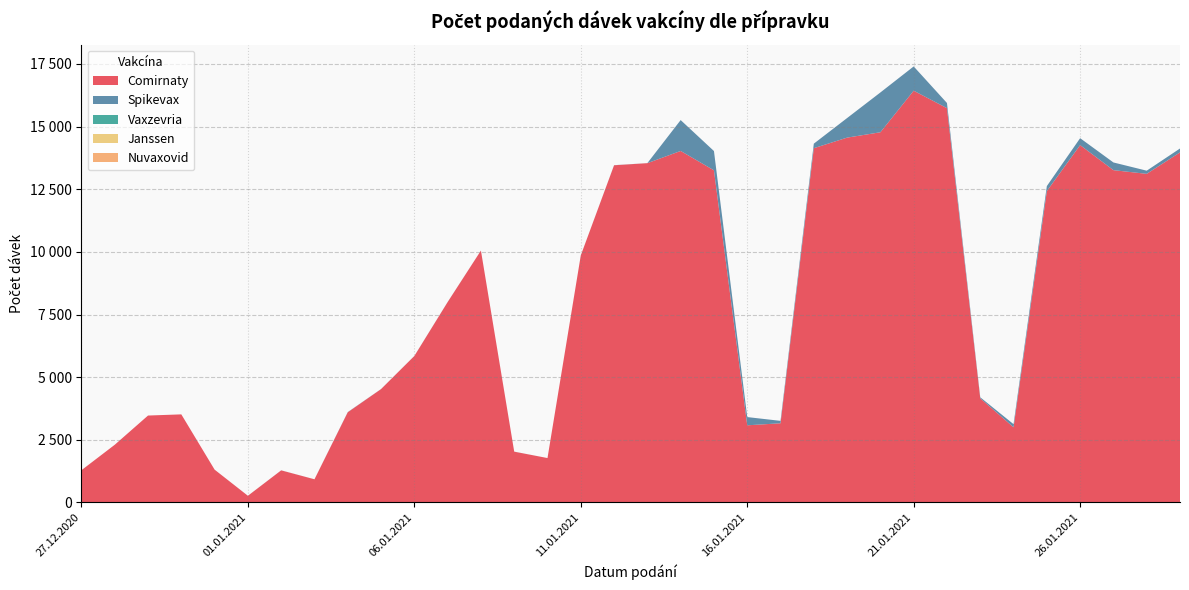

Reading left to right, transcribe all the data shown in this chart.

Comirnaty: 27.12.2020=1288	28.12.2020=2303	29.12.2020=3469	30.12.2020=3516	31.12.2020=1311	01.01.2021=268	02.01.2021=1282	03.01.2021=926	04.01.2021=3600	05.01.2021=4524	06.01.2021=5844	07.01.2021=7995	08.01.2021=10050	09.01.2021=2028	10.01.2021=1773	11.01.2021=9857	12.01.2021=13454	13.01.2021=13538	14.01.2021=14025	15.01.2021=13253	16.01.2021=3080	17.01.2021=3160	18.01.2021=14135	19.01.2021=14557	20.01.2021=14771	21.01.2021=16429	22.01.2021=15733	23.01.2021=4155	24.01.2021=3001	25.01.2021=12423	26.01.2021=14259	27.01.2021=13259	28.01.2021=13112	29.01.2021=13968
Spikevax: 27.12.2020=0	28.12.2020=0	29.12.2020=0	30.12.2020=0	31.12.2020=0	01.01.2021=1	02.01.2021=2	03.01.2021=1	04.01.2021=8	05.01.2021=3	06.01.2021=3	07.01.2021=3	08.01.2021=1	09.01.2021=2	10.01.2021=0	11.01.2021=1	12.01.2021=4	13.01.2021=2	14.01.2021=1232	15.01.2021=769	16.01.2021=328	17.01.2021=97	18.01.2021=181	19.01.2021=781	20.01.2021=1588	21.01.2021=968	22.01.2021=205	23.01.2021=42	24.01.2021=124	25.01.2021=201	26.01.2021=276	27.01.2021=307	28.01.2021=126	29.01.2021=155
Vaxzevria: 27.12.2020=0	28.12.2020=0	29.12.2020=0	30.12.2020=0	31.12.2020=0	01.01.2021=0	02.01.2021=0	03.01.2021=0	04.01.2021=0	05.01.2021=0	06.01.2021=0	07.01.2021=0	08.01.2021=0	09.01.2021=0	10.01.2021=0	11.01.2021=0	12.01.2021=0	13.01.2021=0	14.01.2021=0	15.01.2021=0	16.01.2021=0	17.01.2021=0	18.01.2021=0	19.01.2021=0	20.01.2021=0	21.01.2021=0	22.01.2021=0	23.01.2021=0	24.01.2021=0	25.01.2021=0	26.01.2021=0	27.01.2021=0	28.01.2021=0	29.01.2021=0
Janssen: 27.12.2020=0	28.12.2020=0	29.12.2020=0	30.12.2020=0	31.12.2020=0	01.01.2021=0	02.01.2021=0	03.01.2021=0	04.01.2021=0	05.01.2021=0	06.01.2021=0	07.01.2021=0	08.01.2021=0	09.01.2021=0	10.01.2021=0	11.01.2021=0	12.01.2021=0	13.01.2021=0	14.01.2021=0	15.01.2021=0	16.01.2021=0	17.01.2021=0	18.01.2021=0	19.01.2021=0	20.01.2021=0	21.01.2021=0	22.01.2021=0	23.01.2021=0	24.01.2021=0	25.01.2021=0	26.01.2021=0	27.01.2021=0	28.01.2021=0	29.01.2021=0
Nuvaxovid: 27.12.2020=0	28.12.2020=0	29.12.2020=0	30.12.2020=0	31.12.2020=0	01.01.2021=0	02.01.2021=0	03.01.2021=0	04.01.2021=0	05.01.2021=0	06.01.2021=0	07.01.2021=0	08.01.2021=0	09.01.2021=0	10.01.2021=0	11.01.2021=0	12.01.2021=0	13.01.2021=0	14.01.2021=0	15.01.2021=0	16.01.2021=0	17.01.2021=0	18.01.2021=0	19.01.2021=0	20.01.2021=0	21.01.2021=0	22.01.2021=0	23.01.2021=0	24.01.2021=0	25.01.2021=0	26.01.2021=0	27.01.2021=0	28.01.2021=0	29.01.2021=0